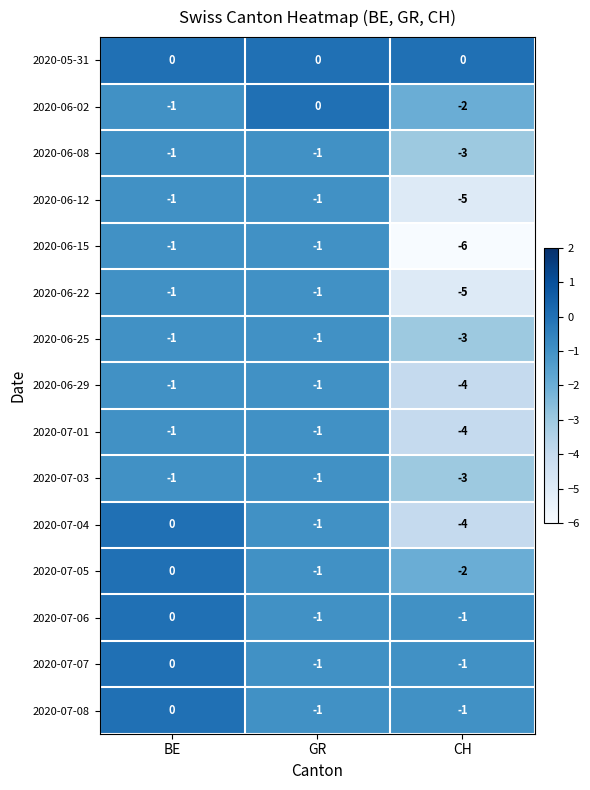

True or false: 2020-06-25 has a value of -1 at BE.

True